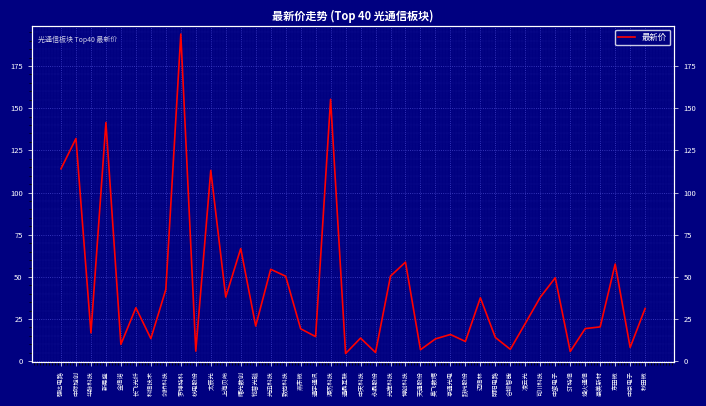

True or false: the data shows 37.6 at 迈信林.

True